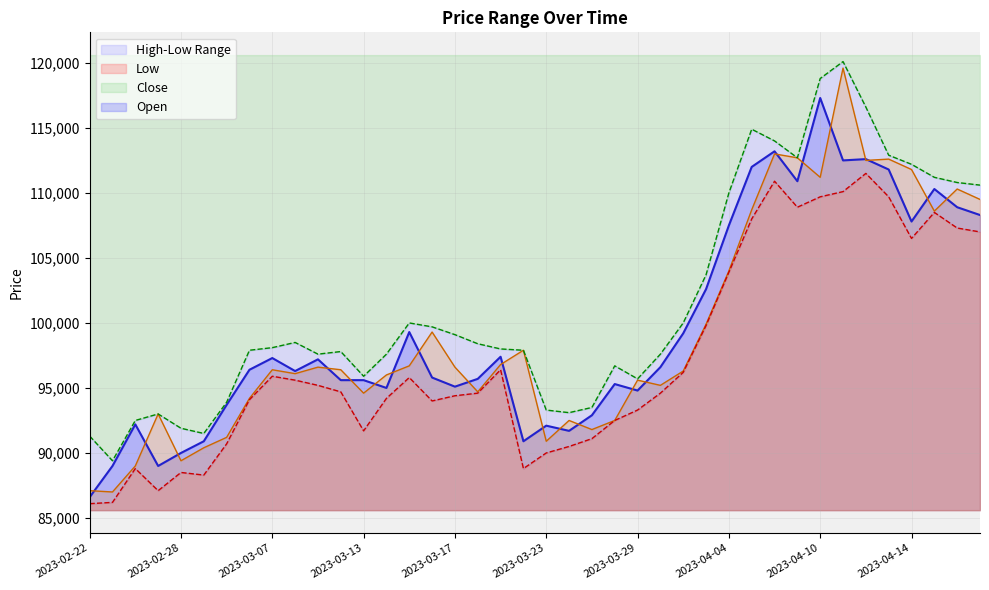

True or false: Low and Close intersect in this chart.

False